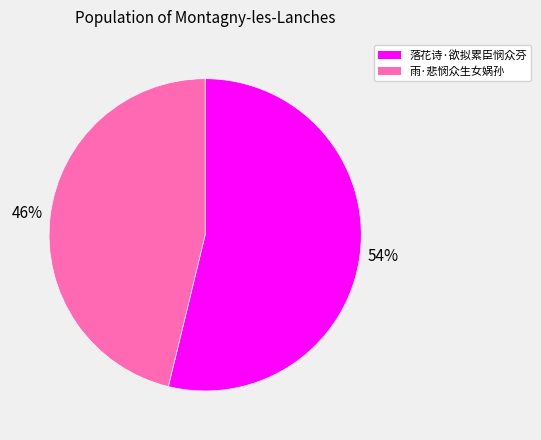

To the nearest percent, what percentage of the pie is 落花诗·欲拟累臣悯众芬?

54%